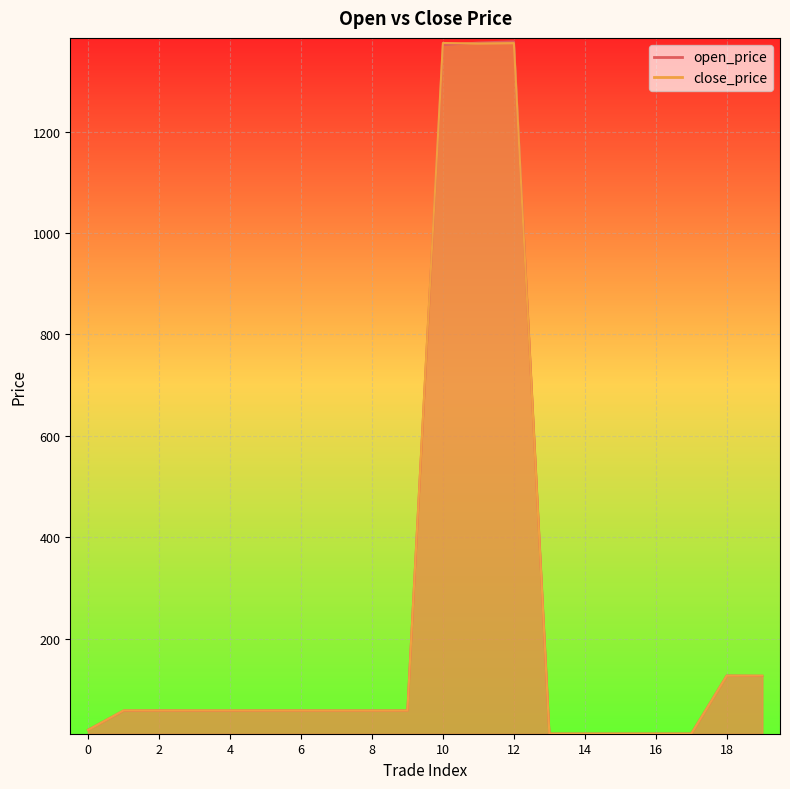

Rank the series by their average value, from highest to lowest.

open_price, close_price